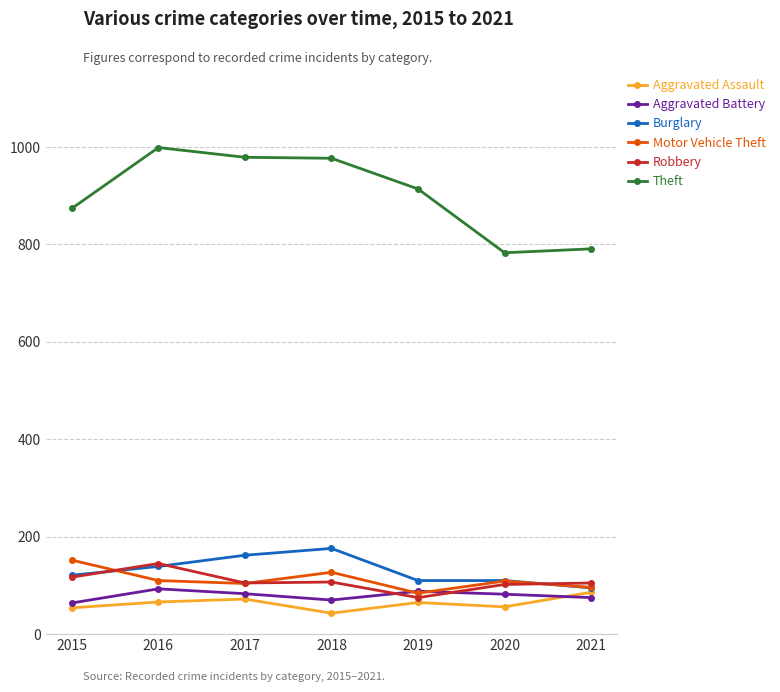

What is the highest value of the Robbery series?

145